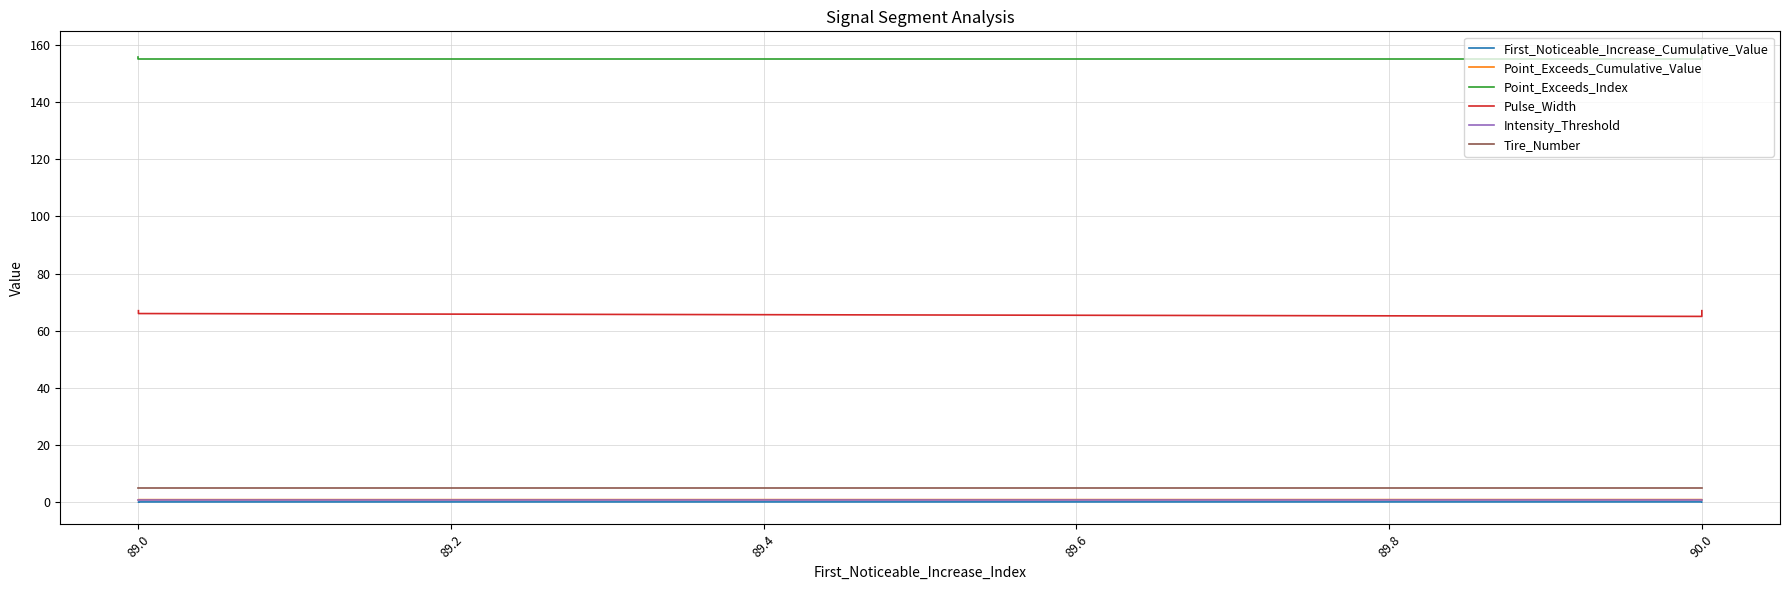

At 89.0, list the series in order from smallest to largest.

First_Noticeable_Increase_Cumulative_Value, Intensity_Threshold, Point_Exceeds_Cumulative_Value, Tire_Number, Pulse_Width, Point_Exceeds_Index